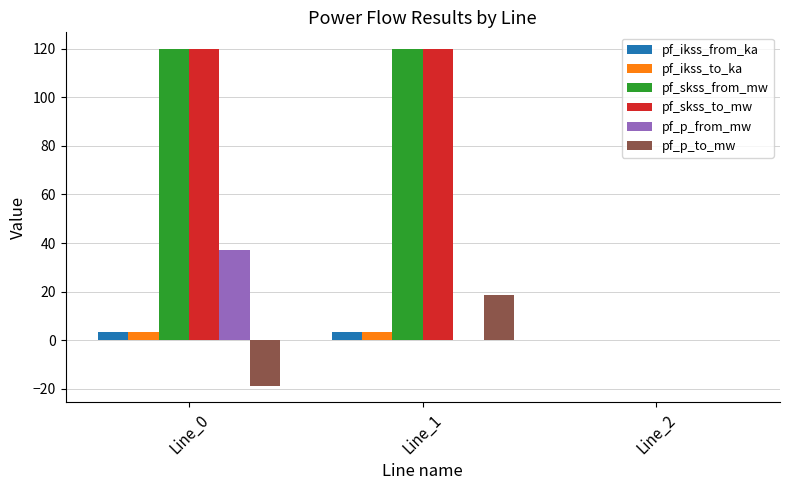

What is the sum of all pf_skss_to_mw values?

239.6